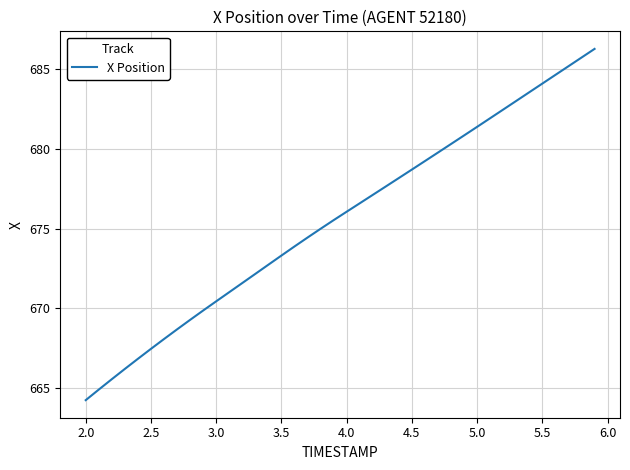

Does the chart have visible grid lines?

Yes